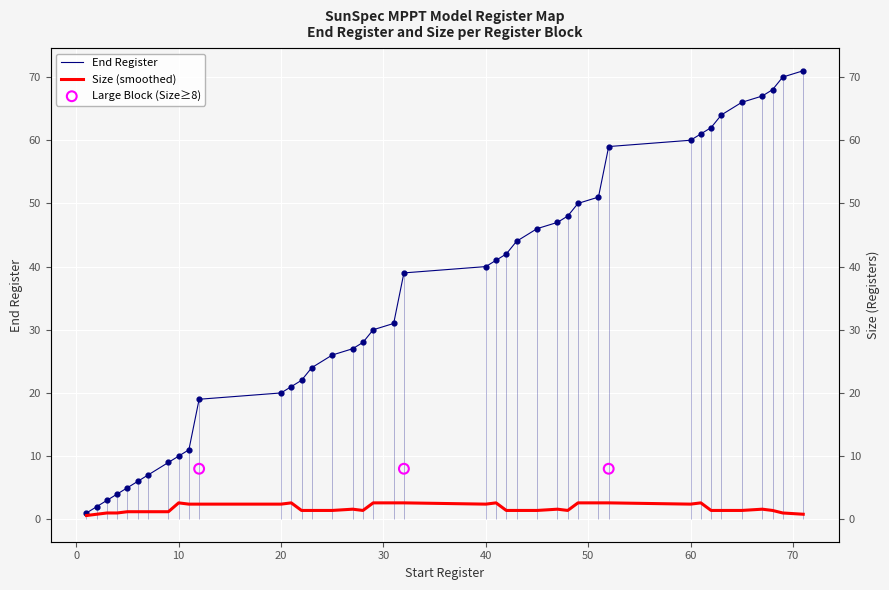

Approximately how many times larger is the value at 32 compared to 71?

0.5